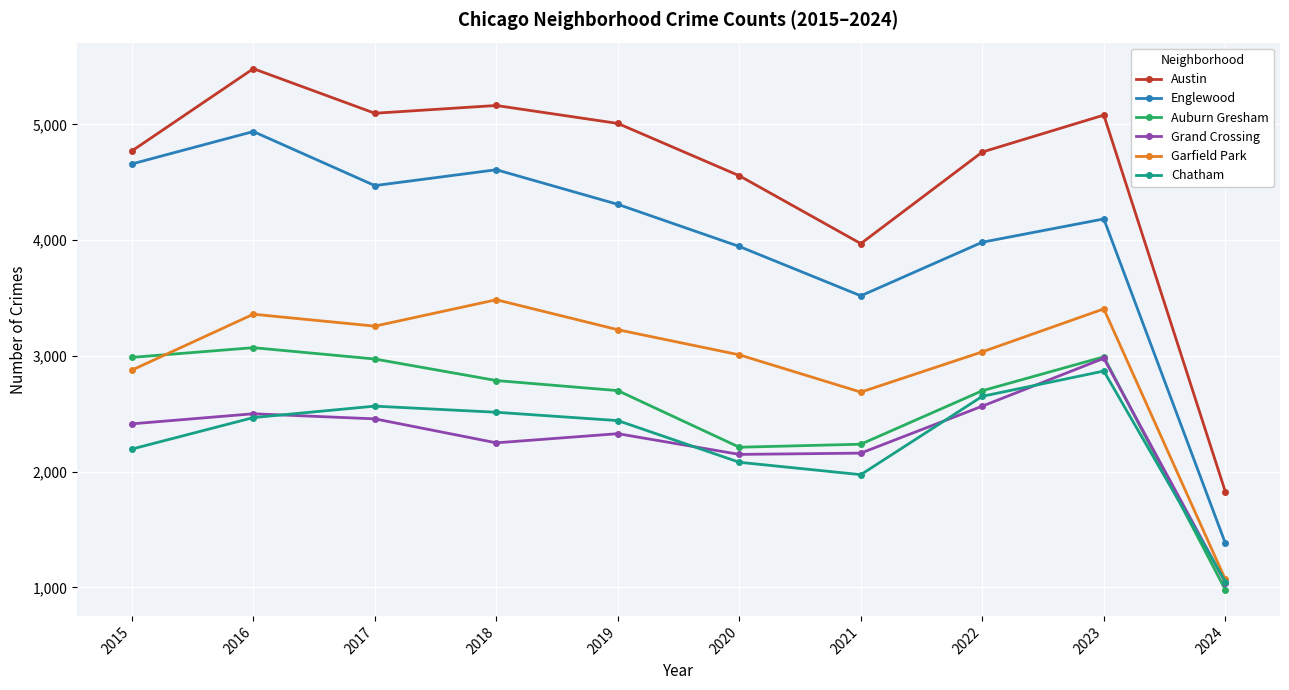

How many interior local peaks does the Grand Crossing series have?

3